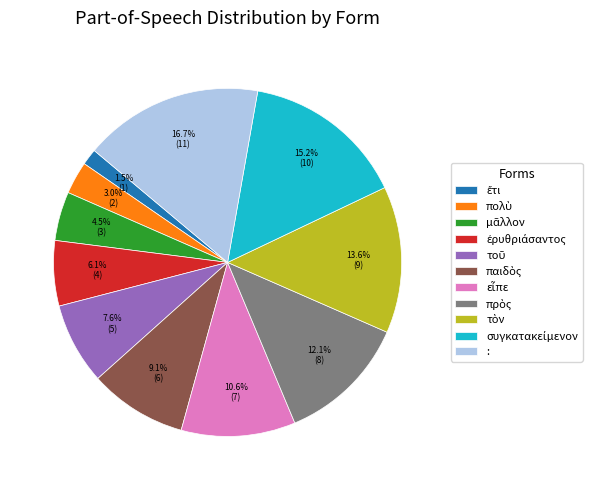

Is there a majority slice in this chart?

No